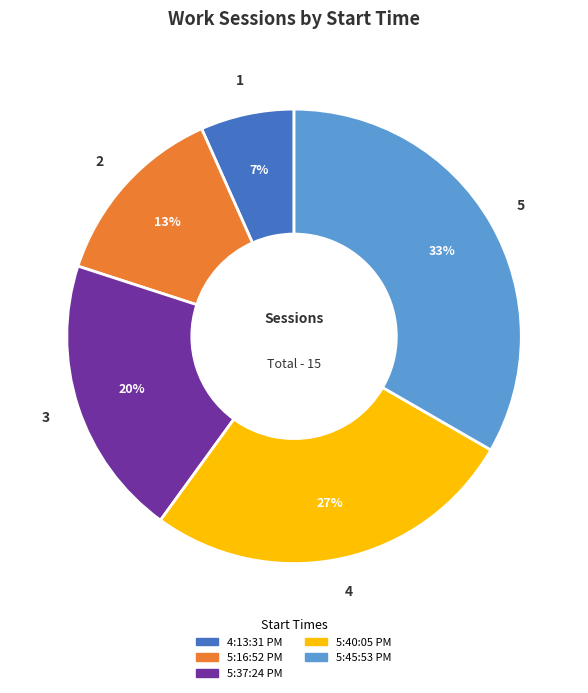

Do 5:16:52 PM and 5:45:53 PM together represent more than half of the pie?

No